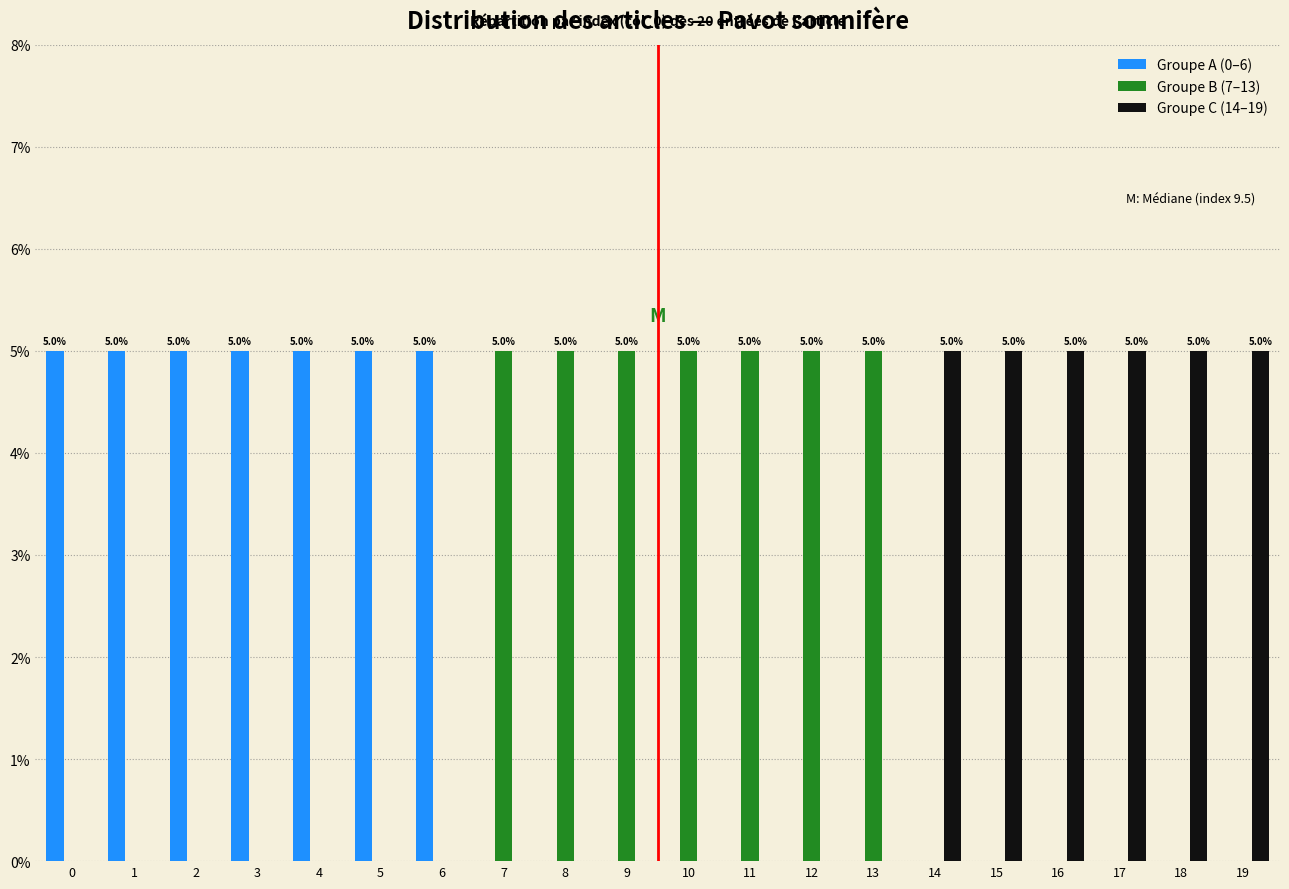

What is the total value across all series at 14?

5